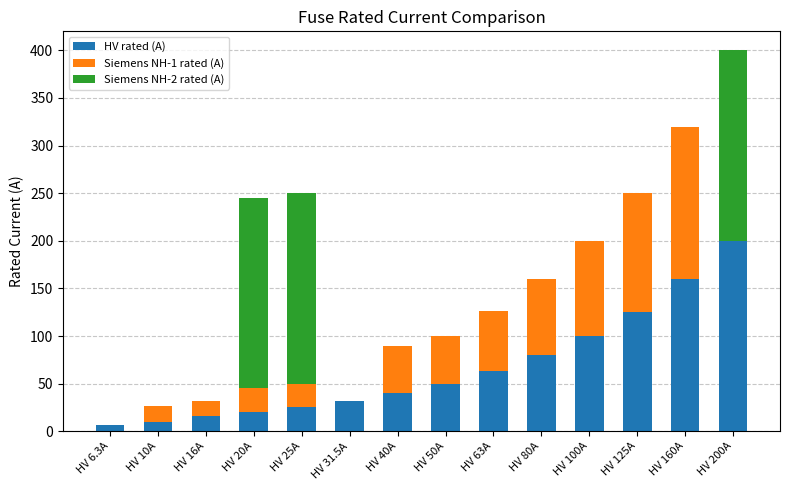

How many series are shown in this chart?

3